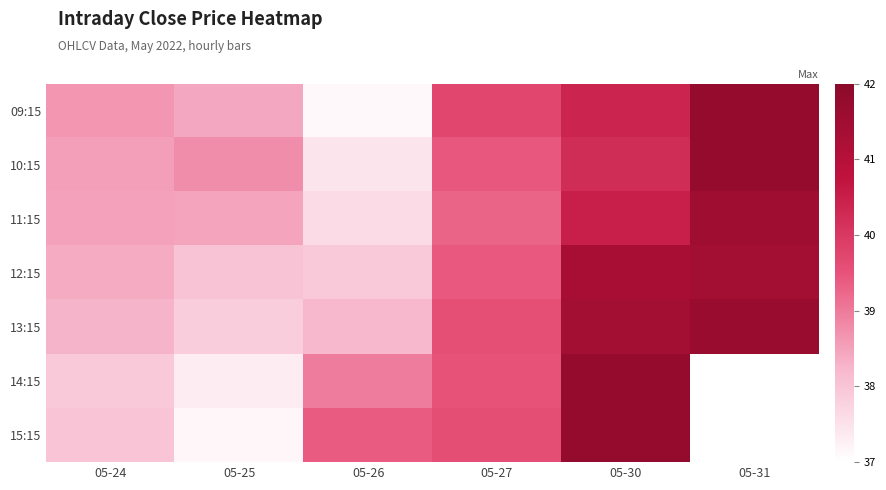

Is it true that 13:15 equals 41.4 at 05-30?

True